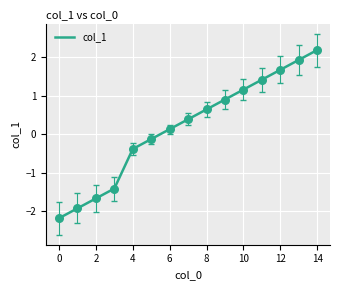

What is the difference between the maximum and minimum values?

4.4